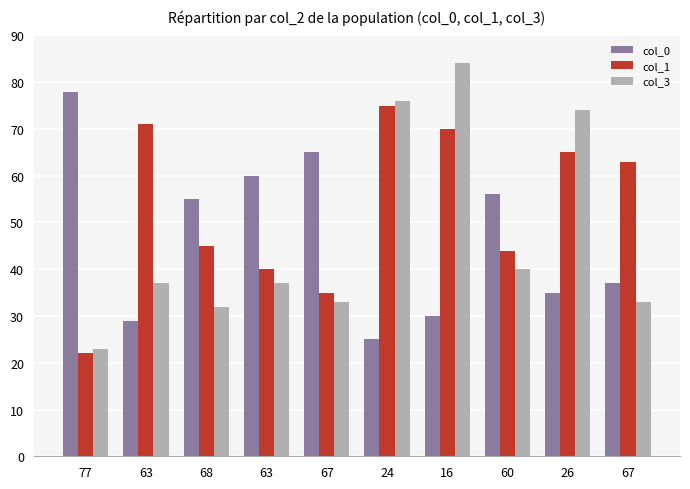

What are all the series names shown in the legend?

col_0, col_1, col_3